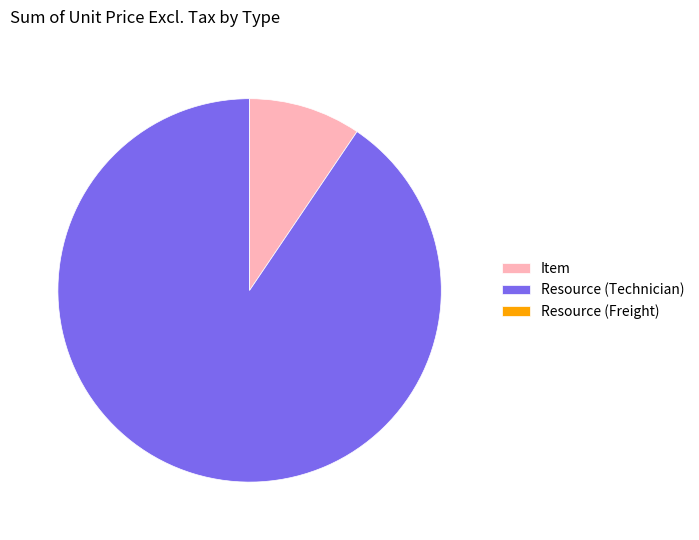

Do Item and Resource (Technician) together represent more than half of the pie?

Yes